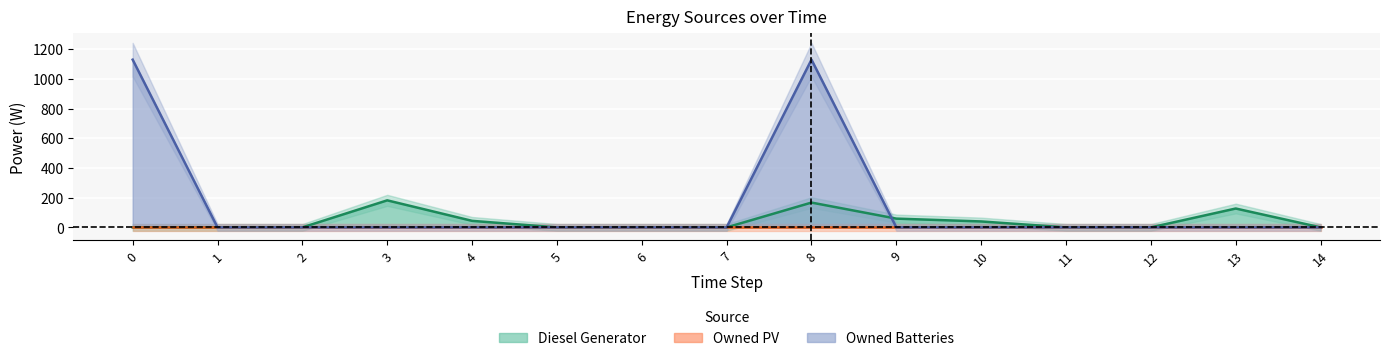

How many values in Diesel Generator are above zero?

6